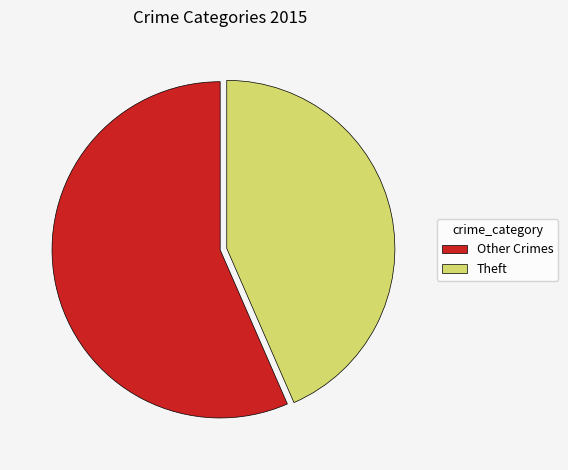

Do Other Crimes and Theft together represent more than half of the pie?

Yes